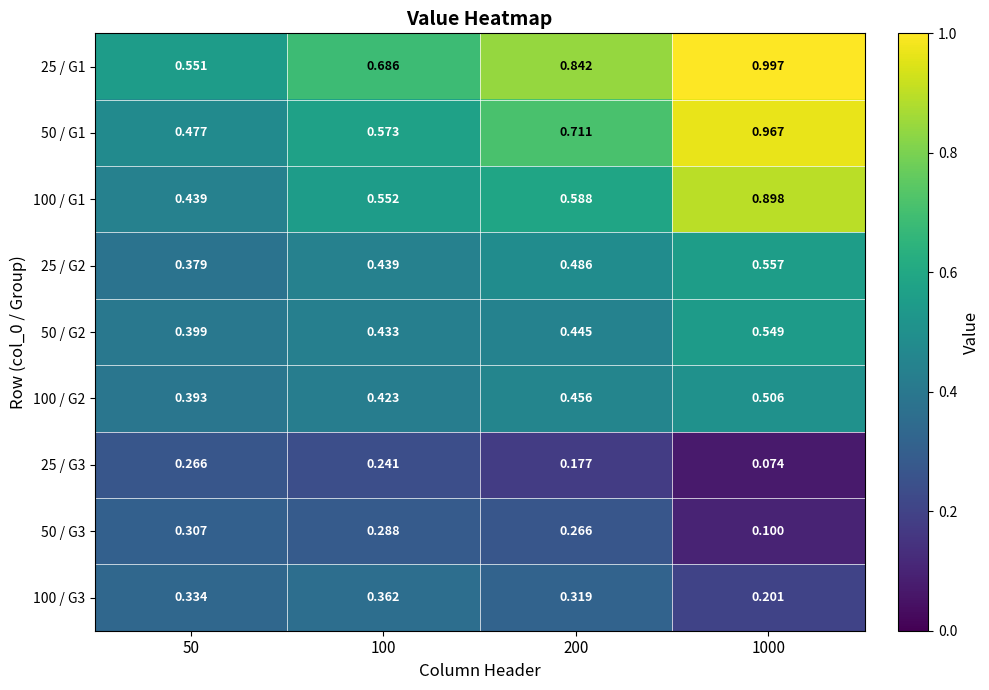

Which category has the lowest value across all series?

1000